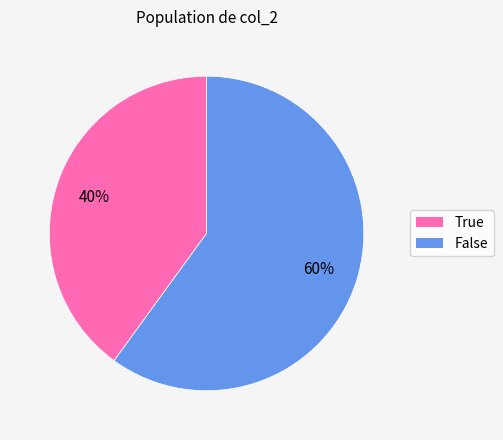

True or false: True accounts for 40% of the total.

True